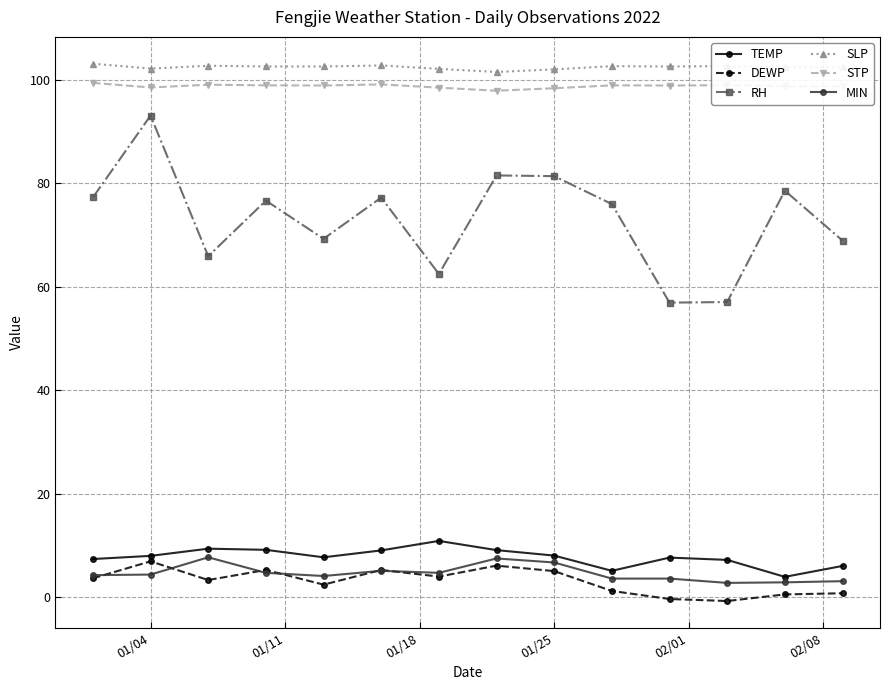

True or false: DEWP and SLP cross at least once.

False